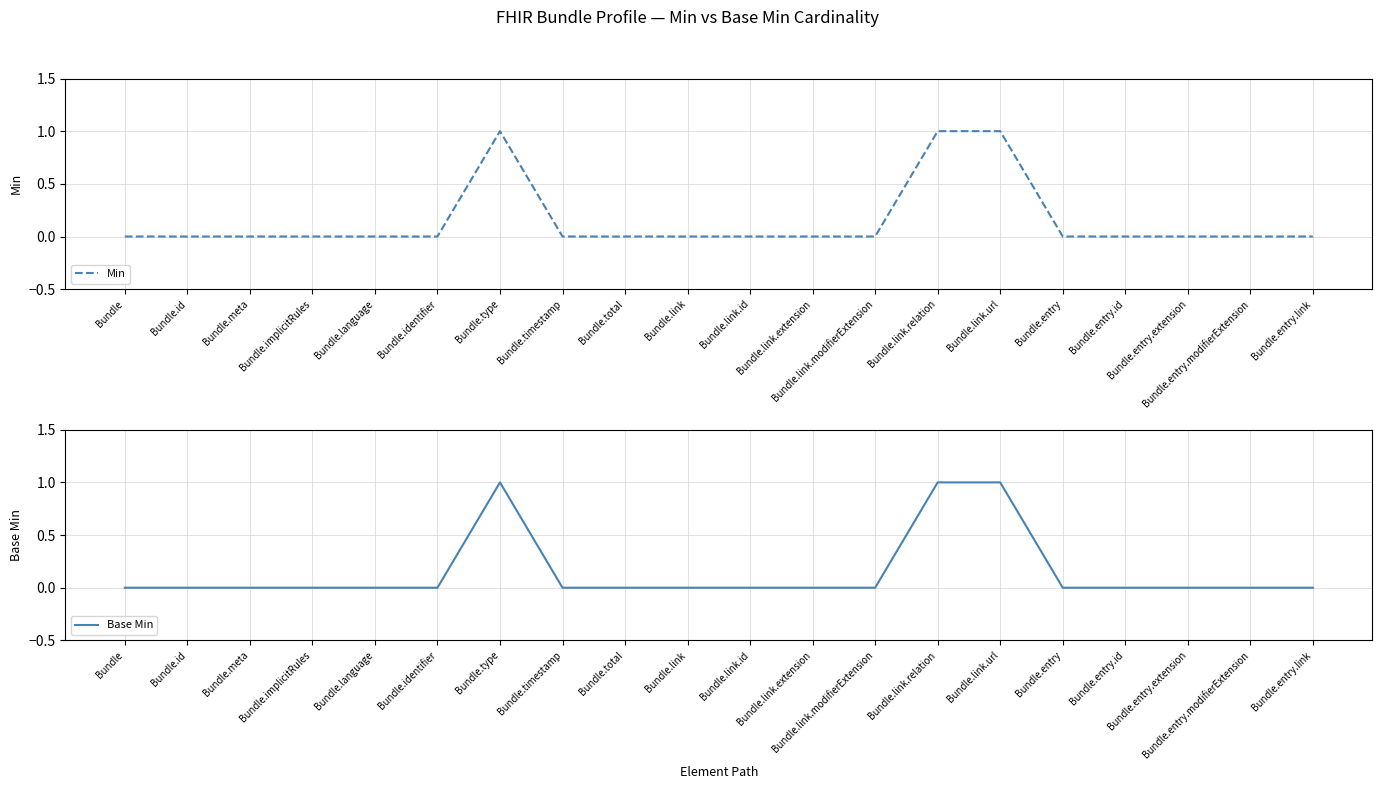

What is the difference between the second highest and minimum values in the Base Min series?

1